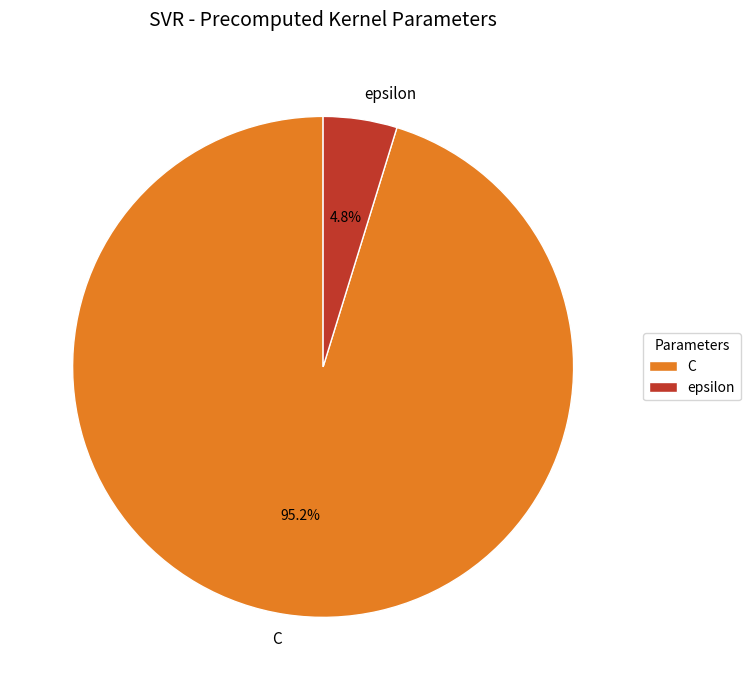

To the nearest percent, what is the difference between the C and epsilon slice percentages?

90%